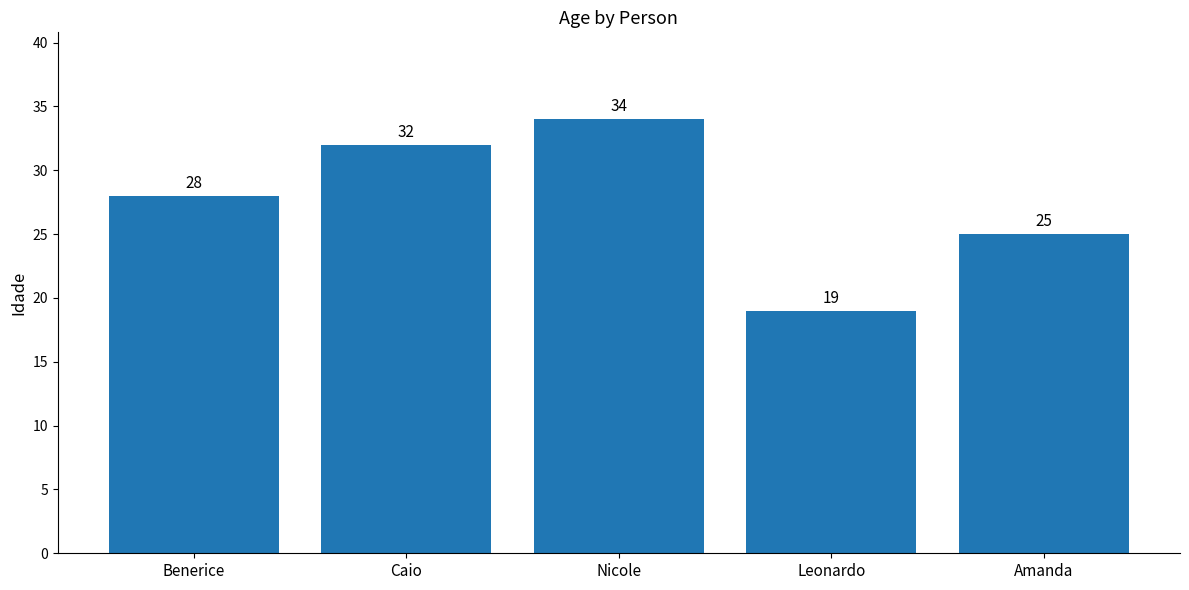

What is the ratio of the value at Caio to the value at Amanda?

1.3